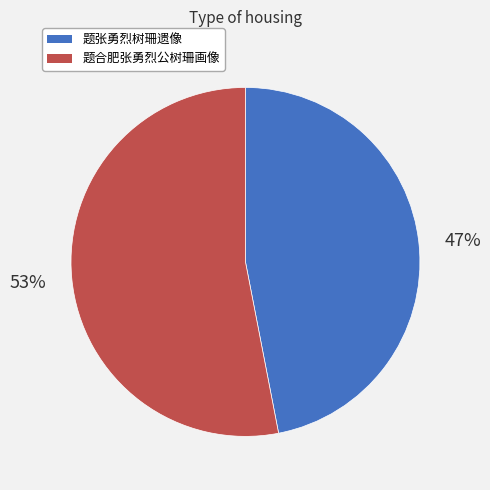

What percentage is the 题合肥张勇烈公树珊画像 slice, to the nearest percent?

53%